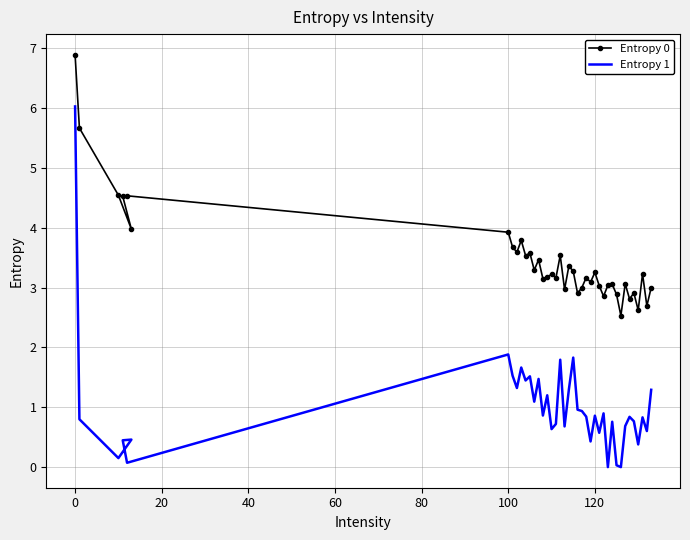

Reading left to right, extract all data points from this chart.

Entropy 0: 6.9	5.7	4.5	4.0	4.5	4.5	3.9	3.7	3.6	3.8	3.5	3.6	3.3	3.5	3.1	3.2	3.2	3.2	3.5	3.0	3.4	3.3	2.9	3.0	3.2	3.1	3.3	3.0	2.9	3.0	3.1	2.9	2.5	3.1	2.8	2.9	2.6	3.2	2.7	3.0
Entropy 1: 6.0	0.8	0.2	0.5	0.4	0.1	1.9	1.5	1.3	1.7	1.4	1.5	1.1	1.5	0.9	1.2	0.6	0.7	1.8	0.7	1.3	1.8	1.0	0.9	0.8	0.4	0.9	0.6	0.9	0.0	0.8	0.0	0.0	0.7	0.8	0.8	0.4	0.8	0.6	1.3